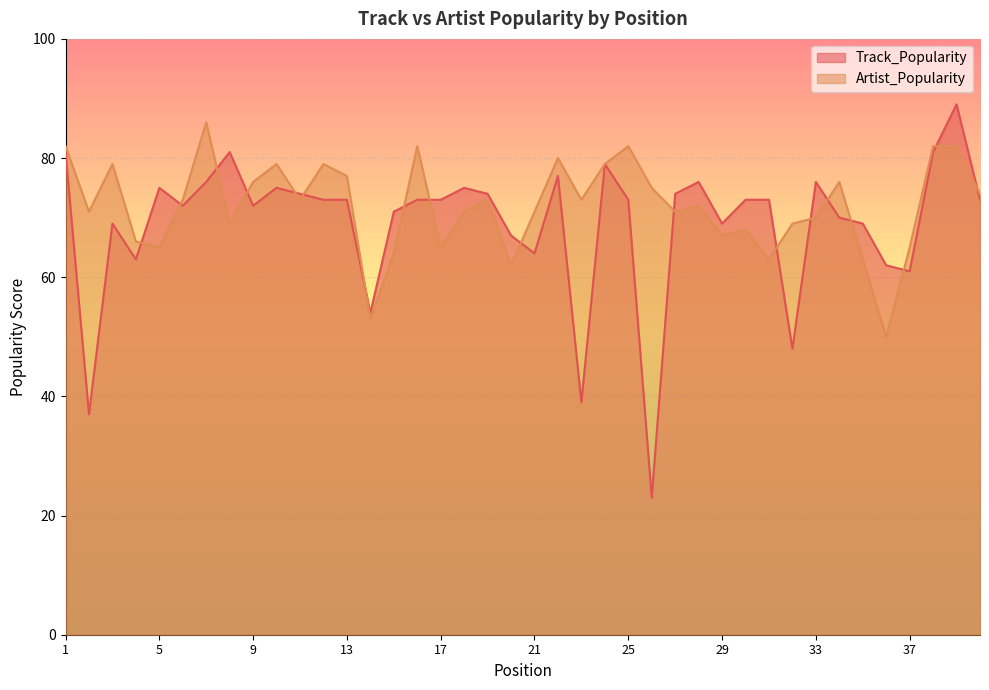

True or false: Track_Popularity has a value of 33 at 28.

False